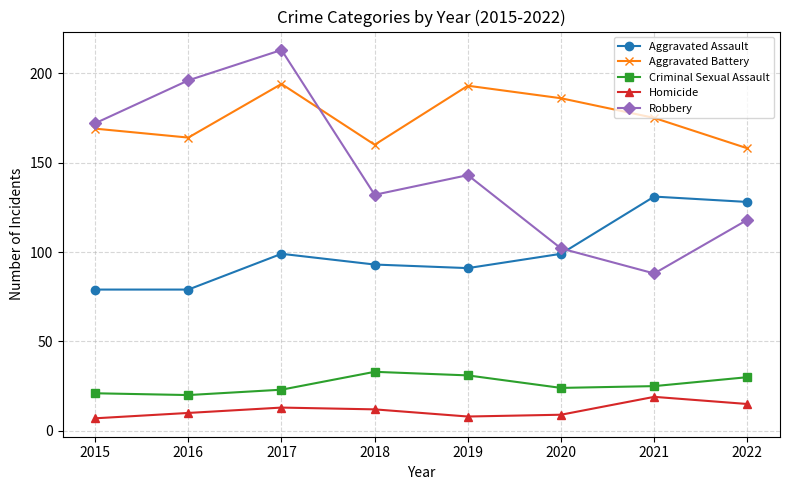

True or false: Aggravated Assault has more than 2 points higher than both neighbors.

False